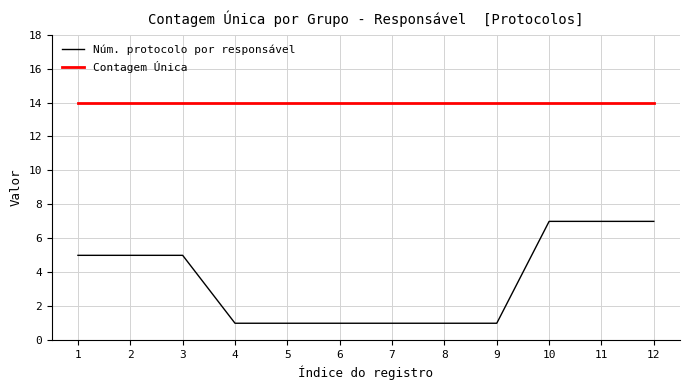

What is the maximum value shown in the chart?

14